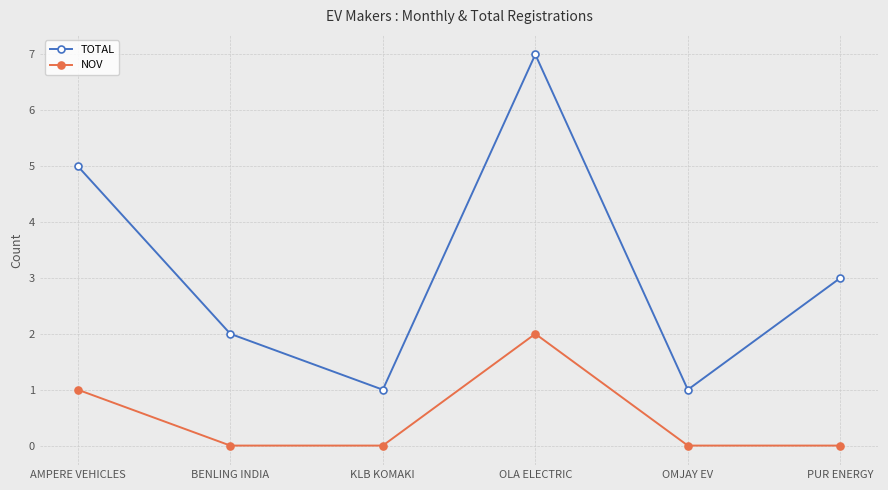

Is it true that NOV equals 0 at PUR ENERGY?

True